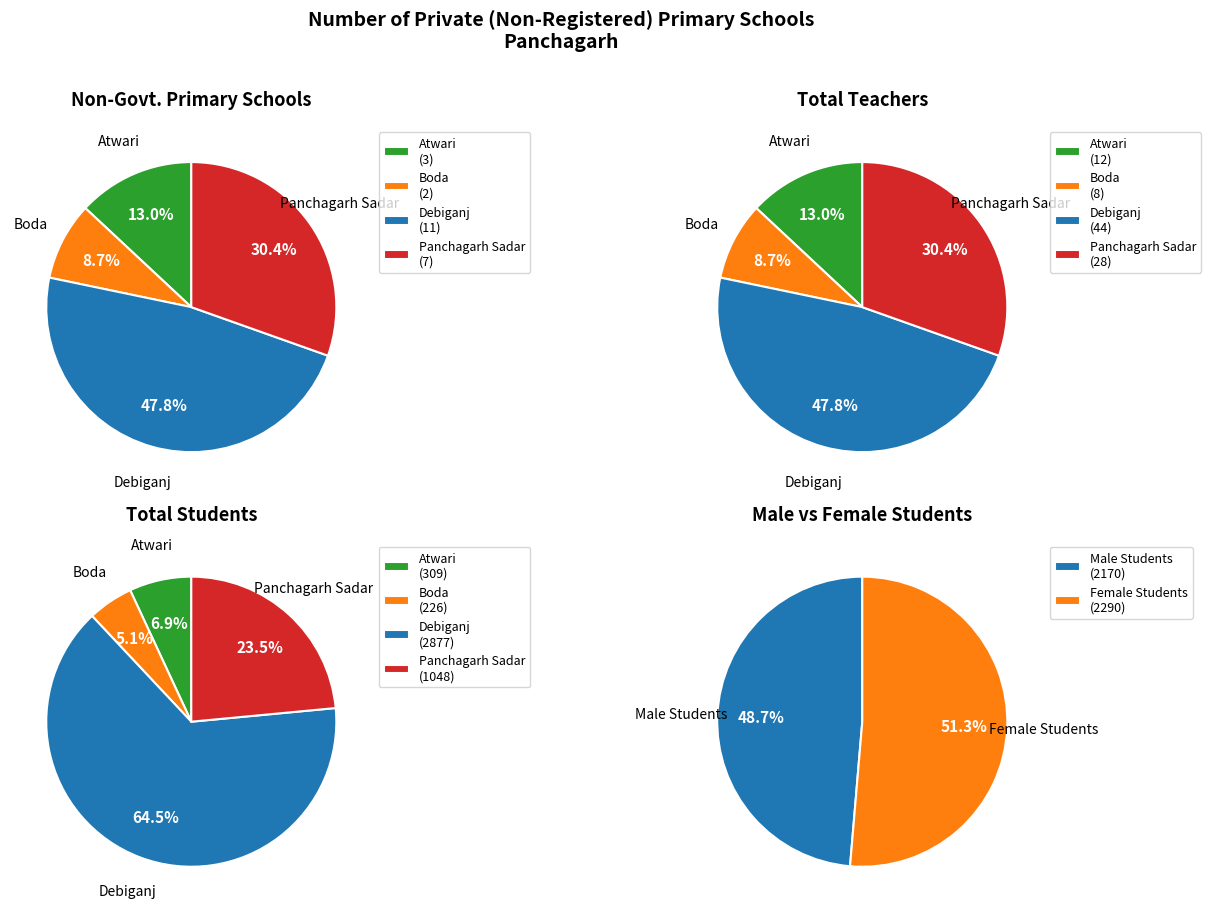

To the nearest percent, what is the combined percentage of Debiganj and Boda?

70%